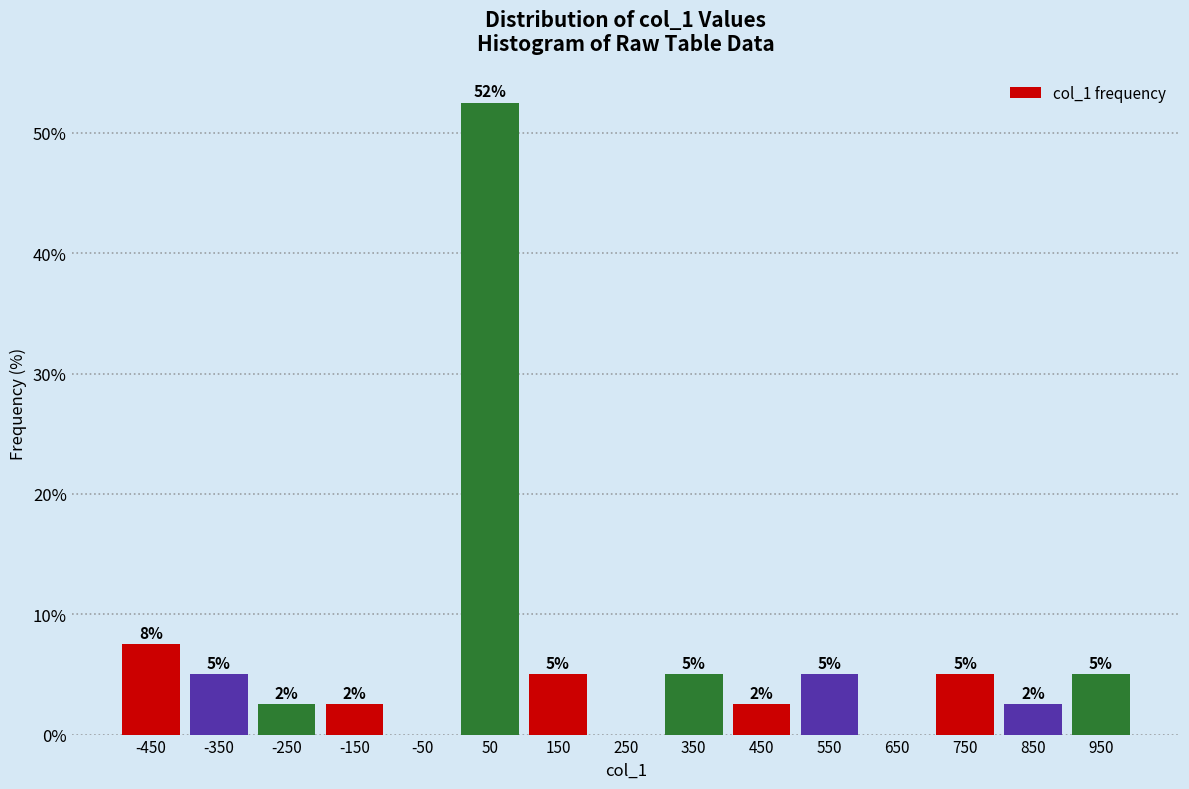

Over which range of the x-axis is the bar tallest?

0 to 100